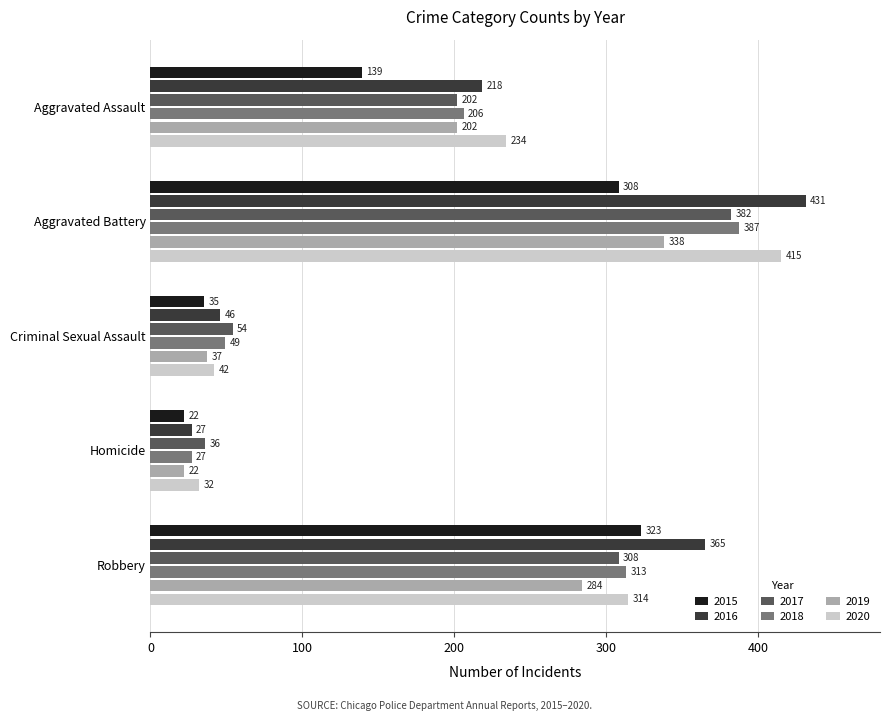

What are all the series names shown in the legend?

2015, 2016, 2017, 2018, 2019, 2020